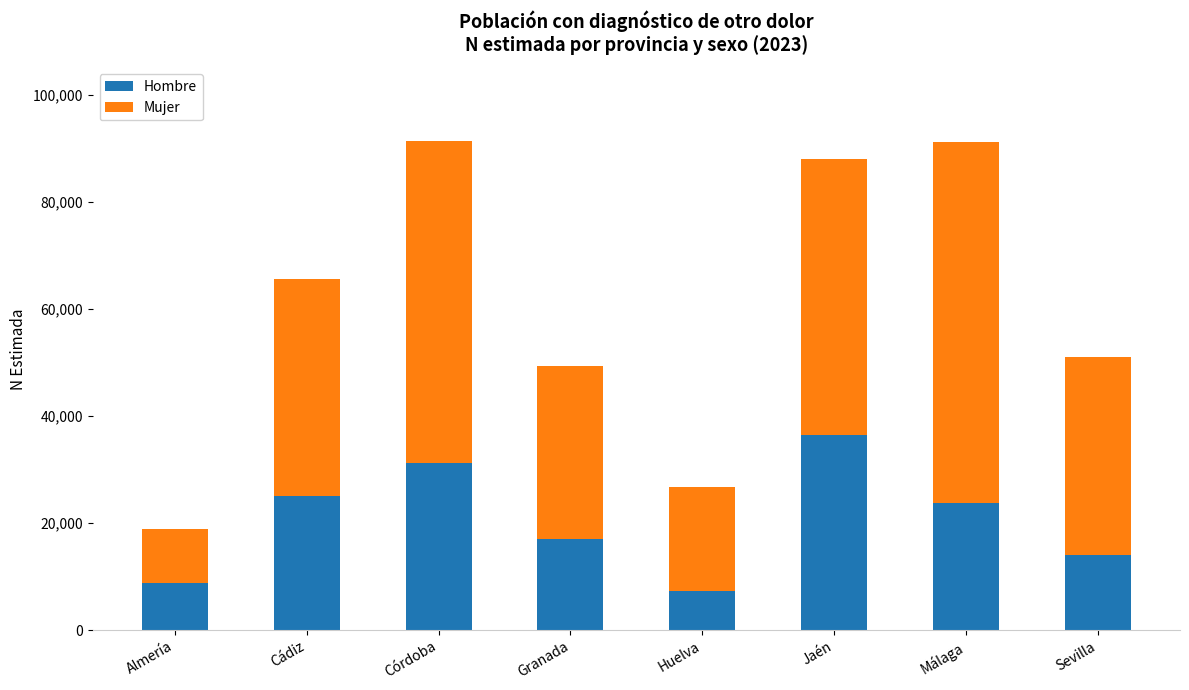

What is the sum of the Hombre values at Jaén and Málaga?

60176